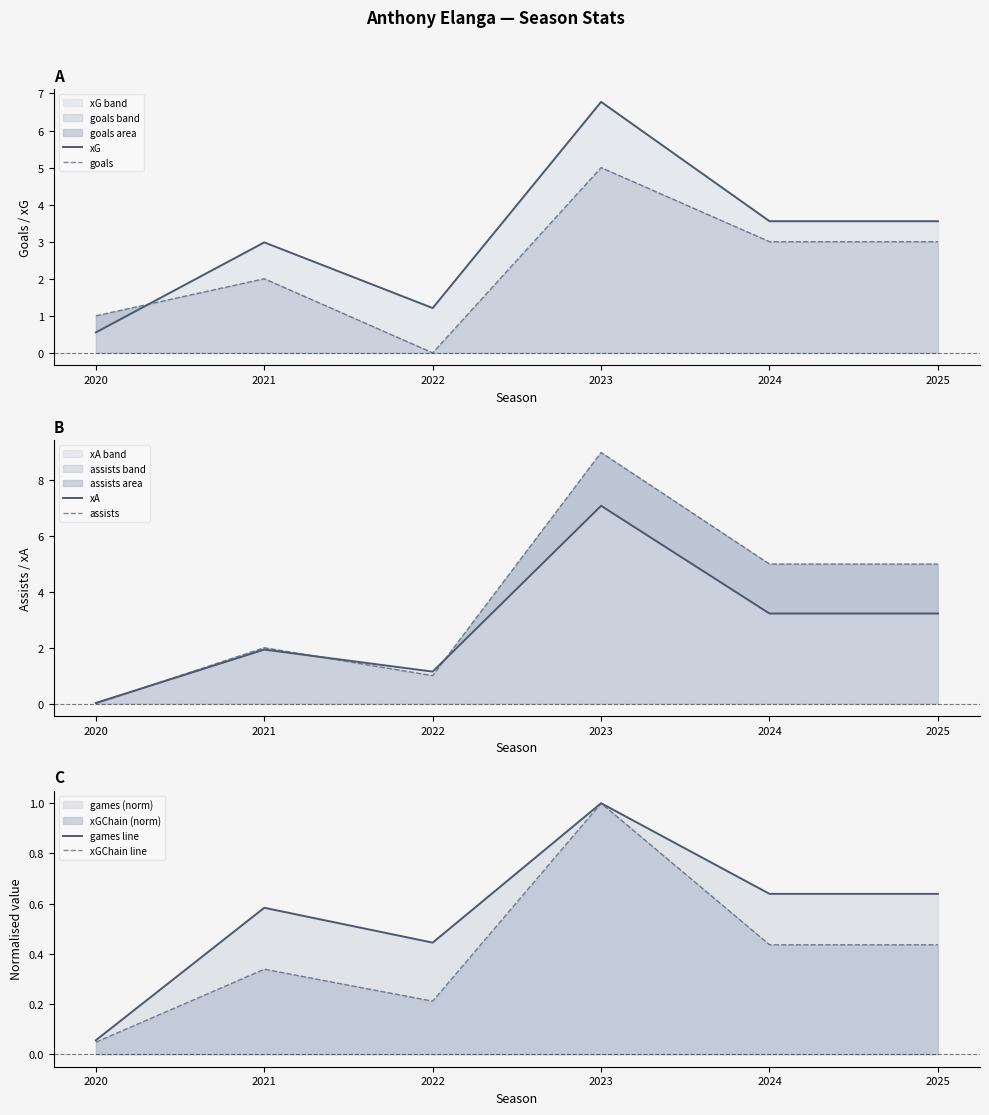

Is it true that xA equals 7.1 at 2023?

True